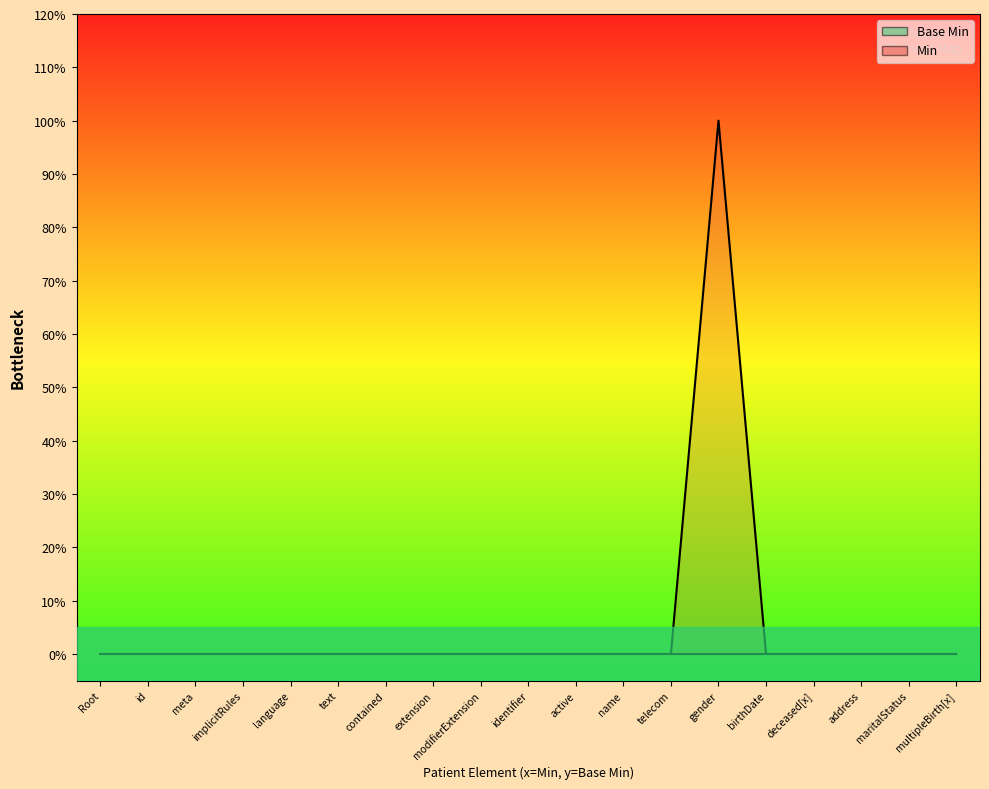

List the labels in order of value, largest first.

gender, Root, id, meta, implicitRules, language, text, contained, extension, modifierExtension, identifier, active, name, telecom, birthDate, deceased[x], address, maritalStatus, multipleBirth[x]